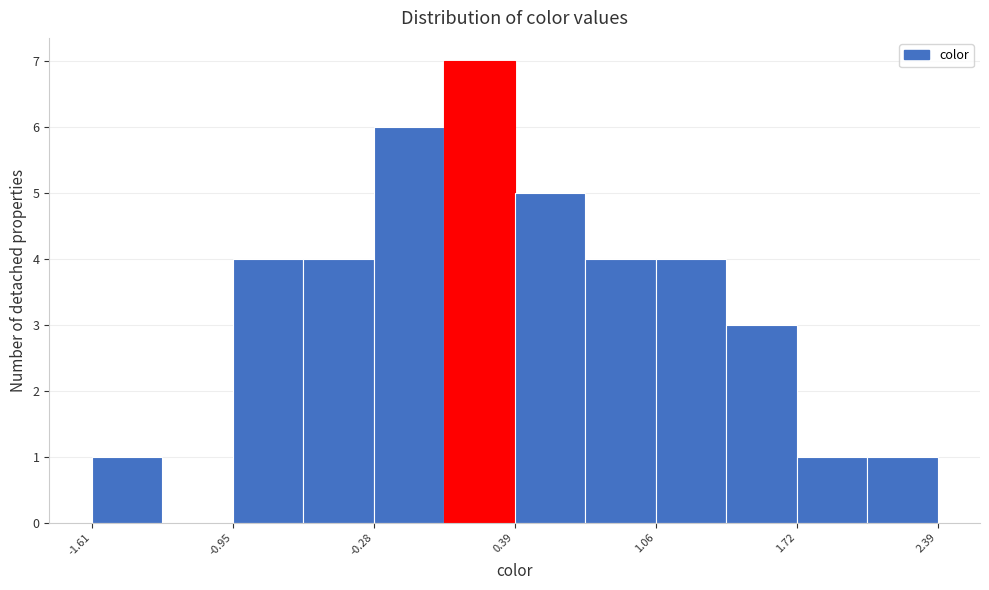

Read against the x-axis, roughly where is the centre of the tallest bar?

0.2